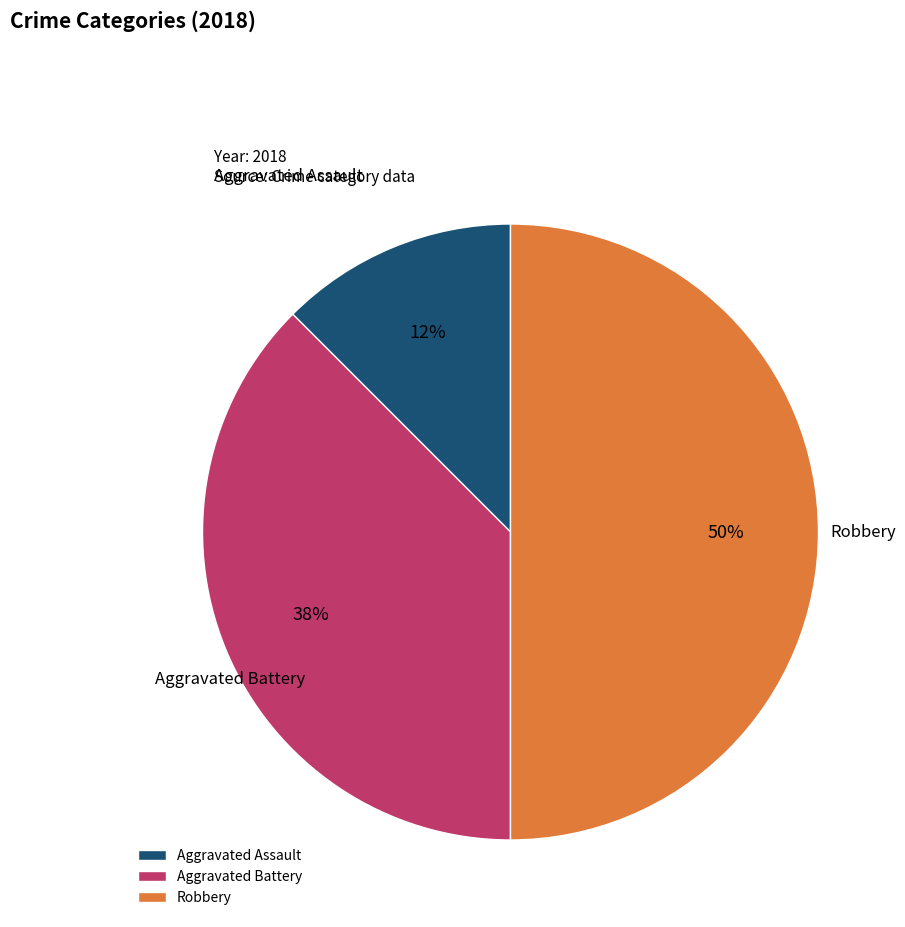

Which category has the biggest portion of the pie?

Robbery